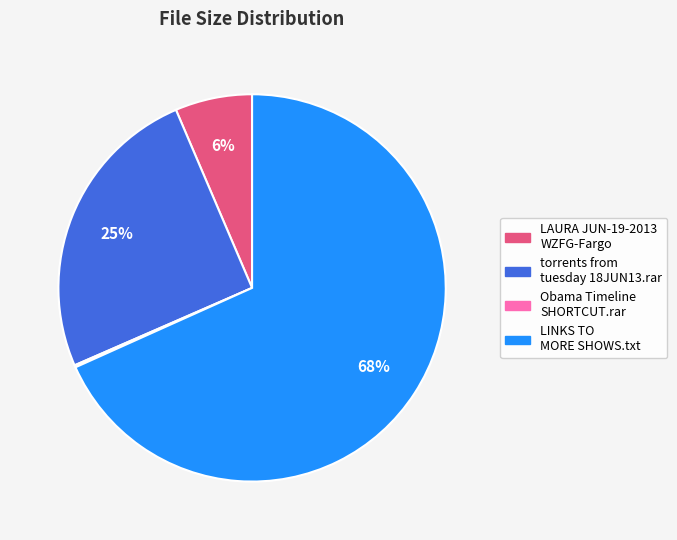

To the nearest percent, what is the average slice percentage?

25%